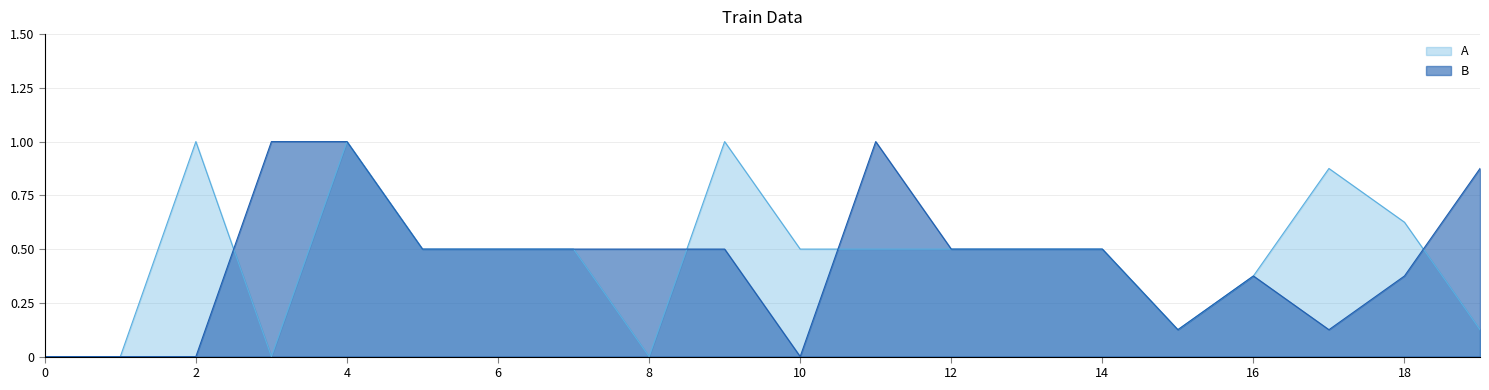

Reading left to right, extract all data points from this chart.

A: 0=0.0	1=0.0	2=1.0	3=0.0	4=1.0	5=0.5	6=0.5	7=0.5	8=0.0	9=1.0	10=0.5	11=0.5	12=0.5	13=0.5	14=0.5	15=0.1	16=0.4	17=0.9	18=0.6	19=0.1
B: 0=0.0	1=0.0	2=0.0	3=1.0	4=1.0	5=0.5	6=0.5	7=0.5	8=0.5	9=0.5	10=0.0	11=1.0	12=0.5	13=0.5	14=0.5	15=0.1	16=0.4	17=0.1	18=0.4	19=0.9